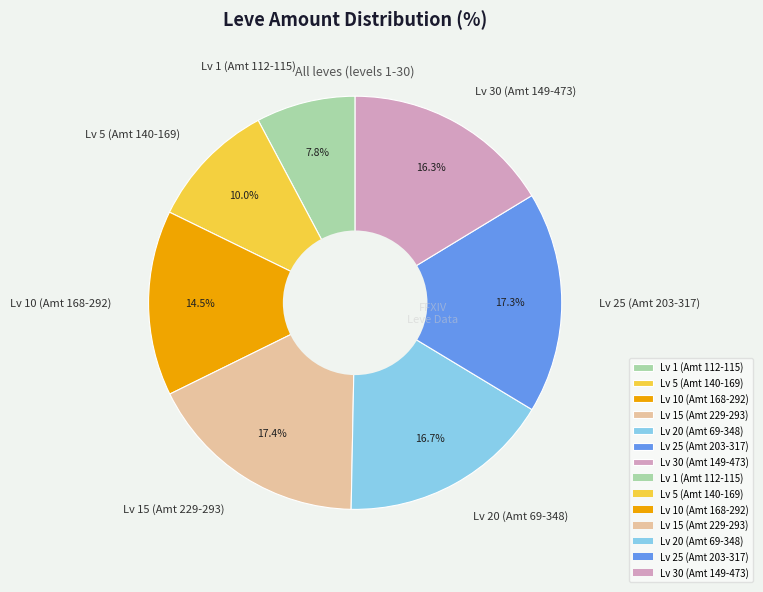

Which slice is the smallest?

Lv 1 (Amt 112-115)